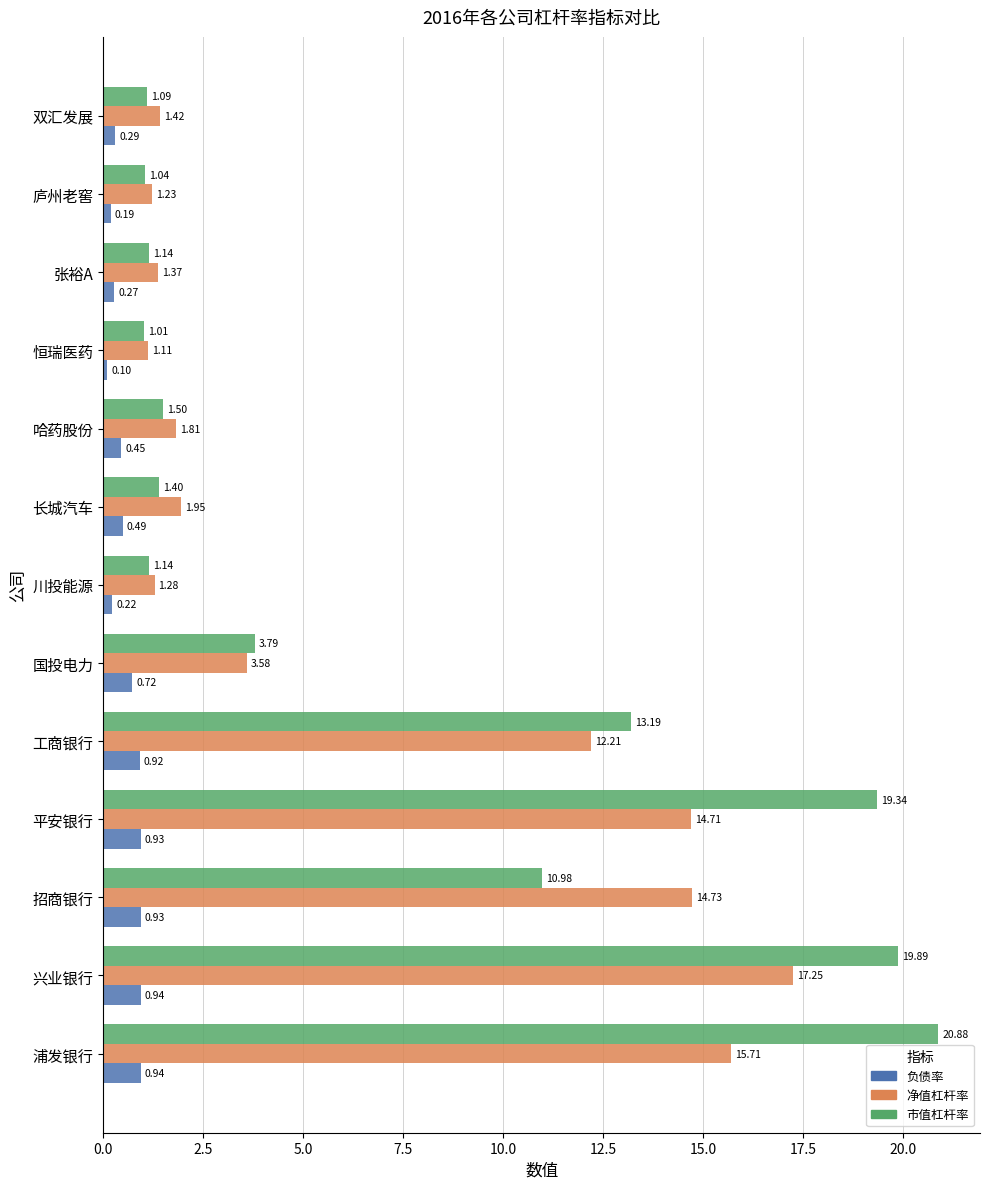

Which series changed the most between 浦发银行 and 张裕A?

市值杠杆率